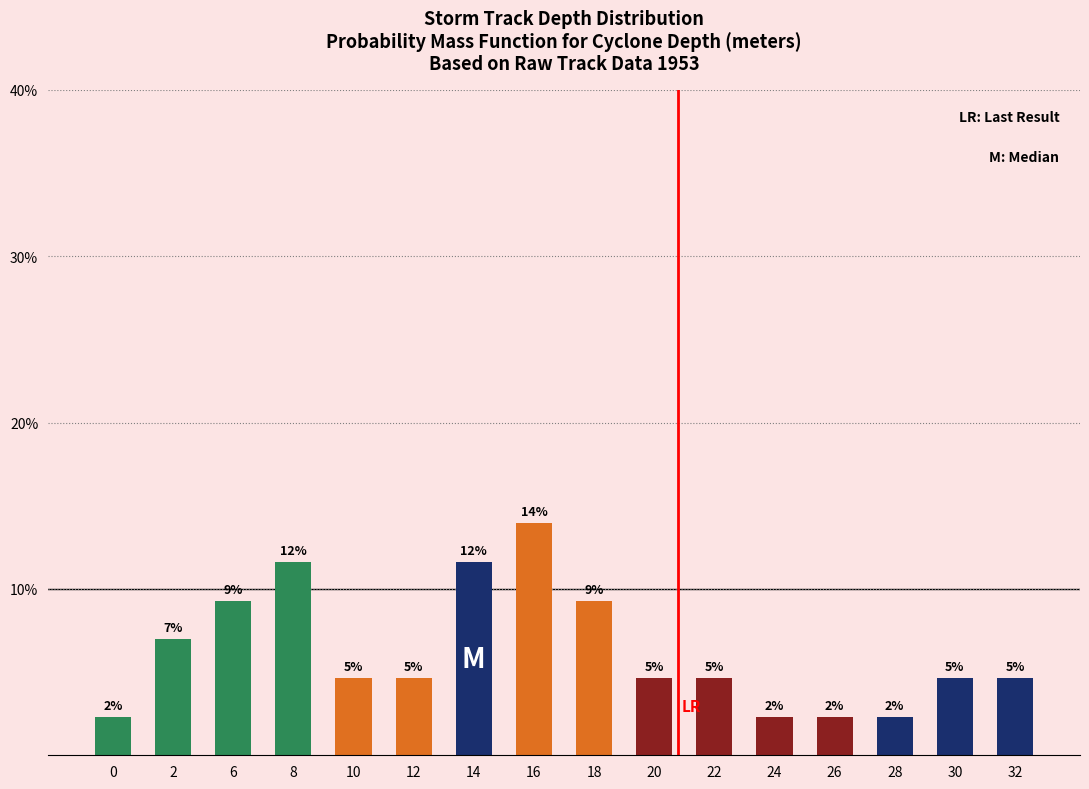

What is the maximum value shown in the chart?

14.0